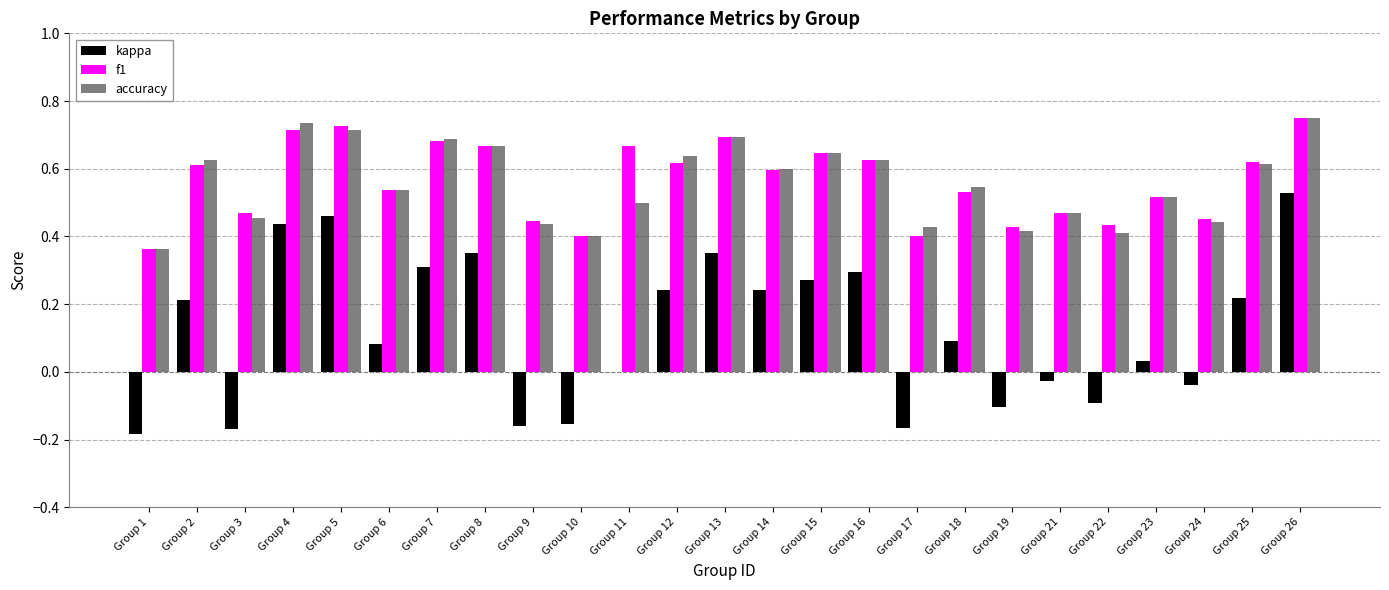

True or false: accuracy has a value of 0.4 at Group 10.

True